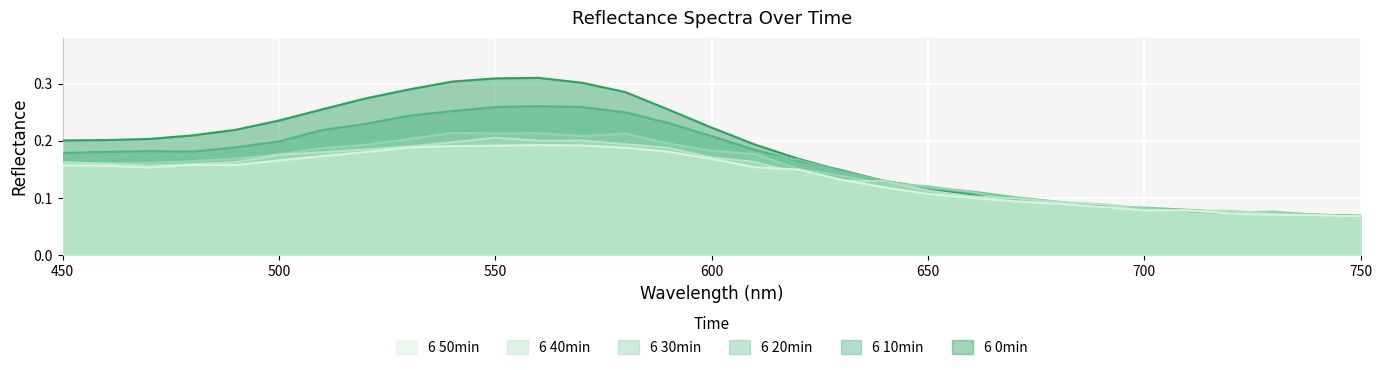

How many categories are shown in the chart?

31